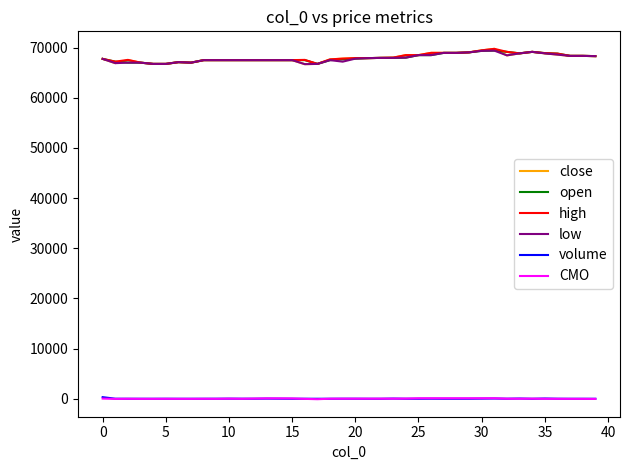

True or false: high and CMO cross at least once.

False